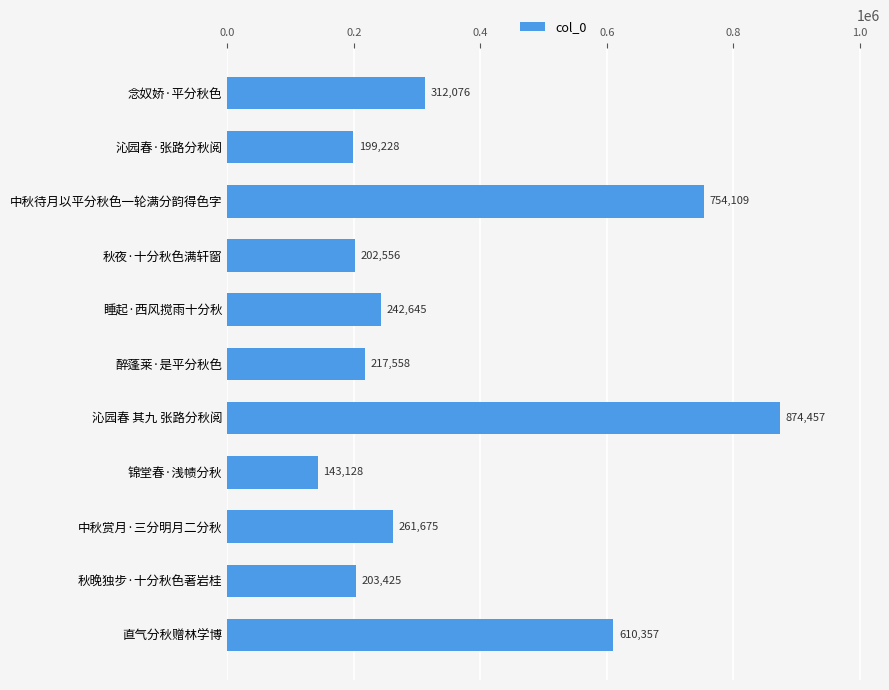

How many series are shown in this chart?

1